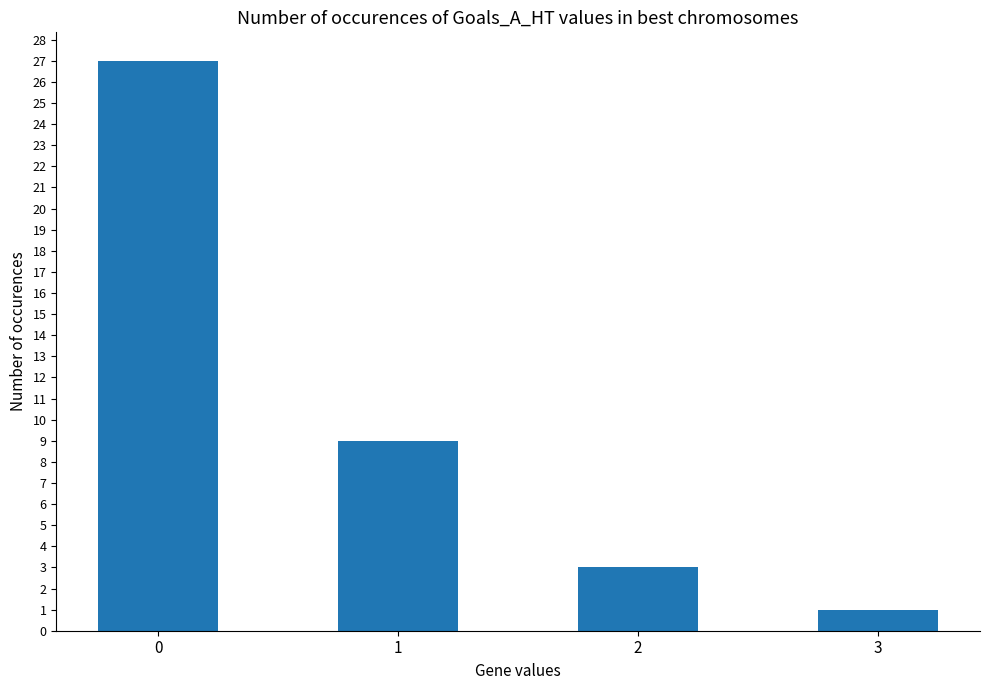

What is the value of the 3rd bar from the left?

3